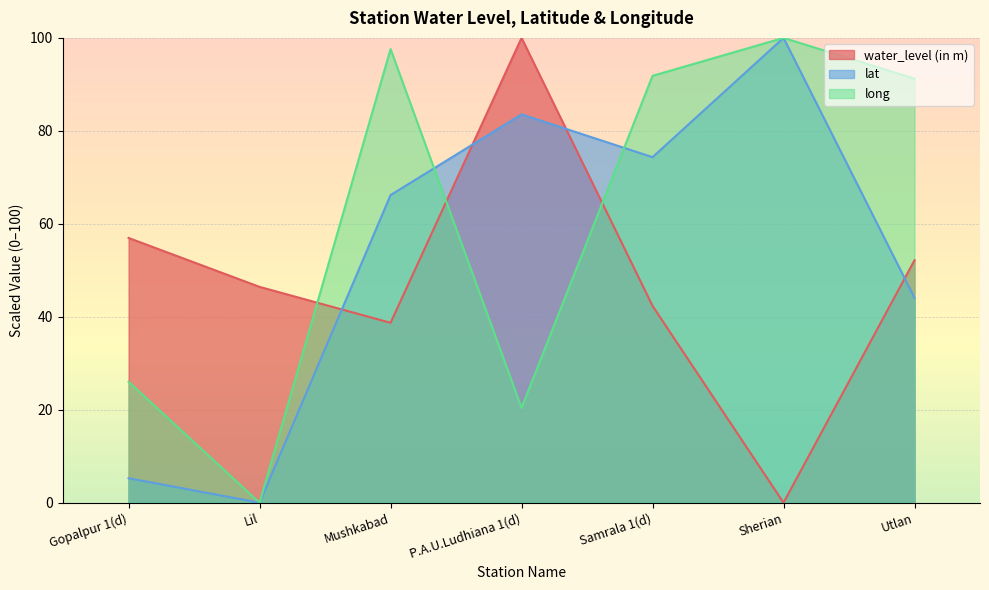

List the series in order of their peak value, highest first.

water_level (in m), lat, long